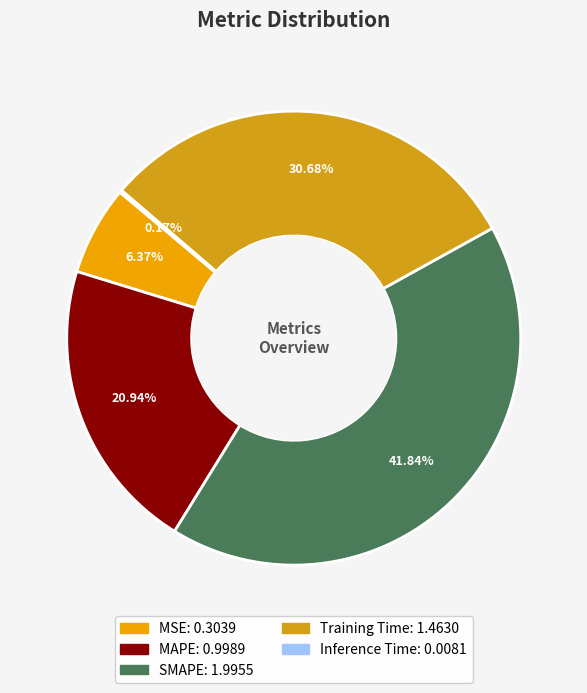

Between Training Time and MSE, which is larger?

Training Time